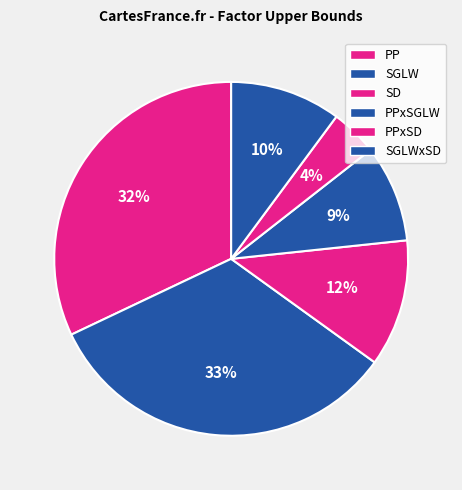

The SD slice represents 3% of the pie. True or false?

False